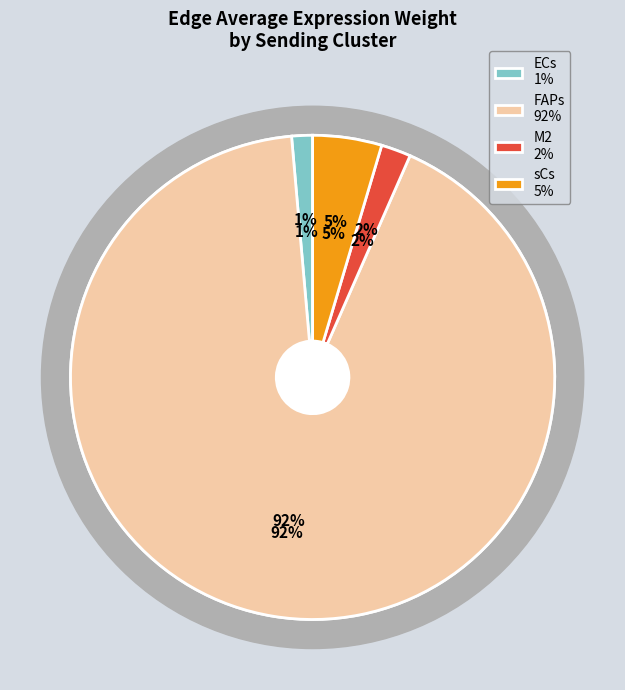

Is the sum of FAPs and sCs greater than half?

Yes